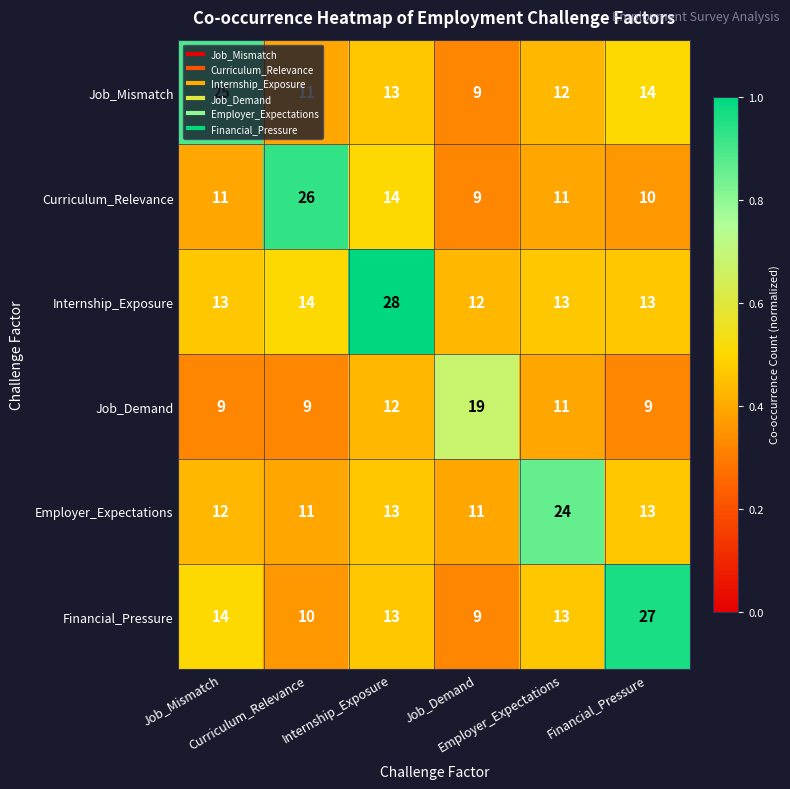

What is the minimum value shown in the chart?

9